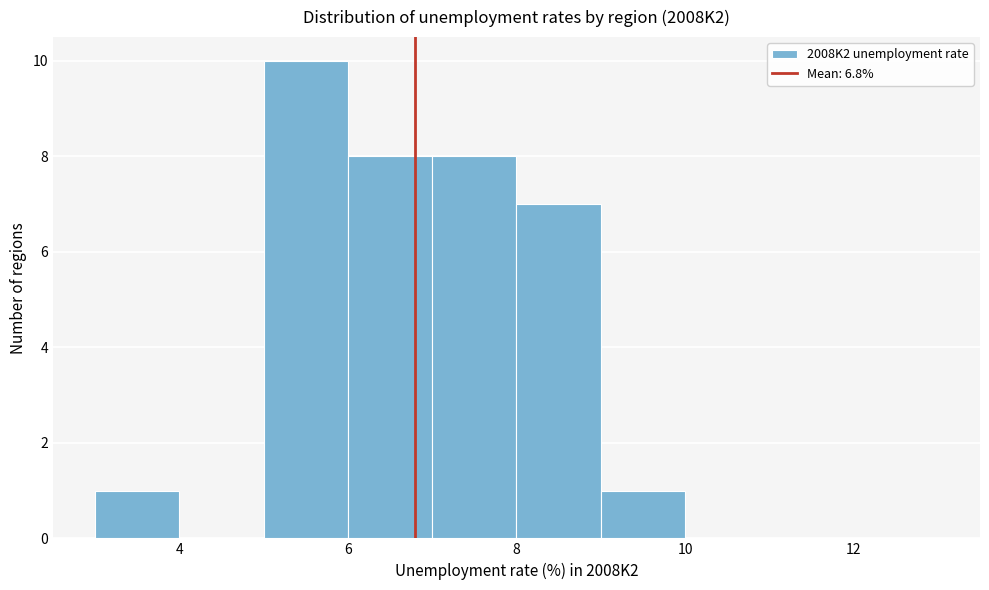

Reading left to right, transcribe this chart: for each bar, give the range it covers on the x-axis and its height. The values are not printed on the chart, so give them approximately, as read against the axis.

3 to 4: 1
4 to 5: 0
5 to 6: 10
6 to 7: 8
7 to 8: 8
8 to 9: 7
9 to 10: 1
10 to 11: 0
11 to 12: 0
12 to 13: 0